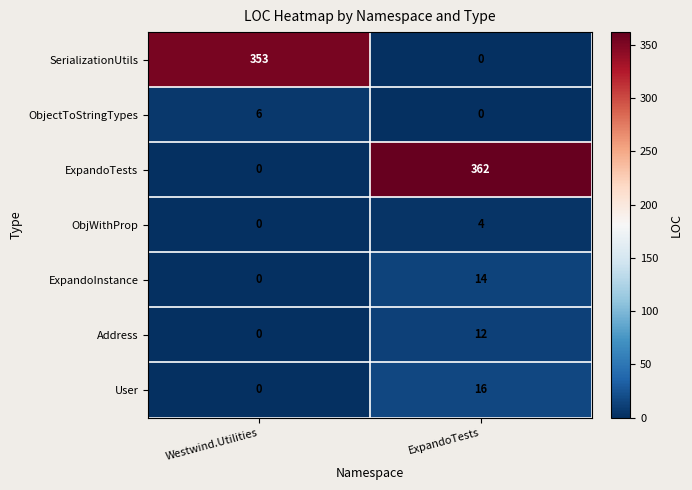

What is the approximate value of ExpandoInstance at ExpandoTests?

14